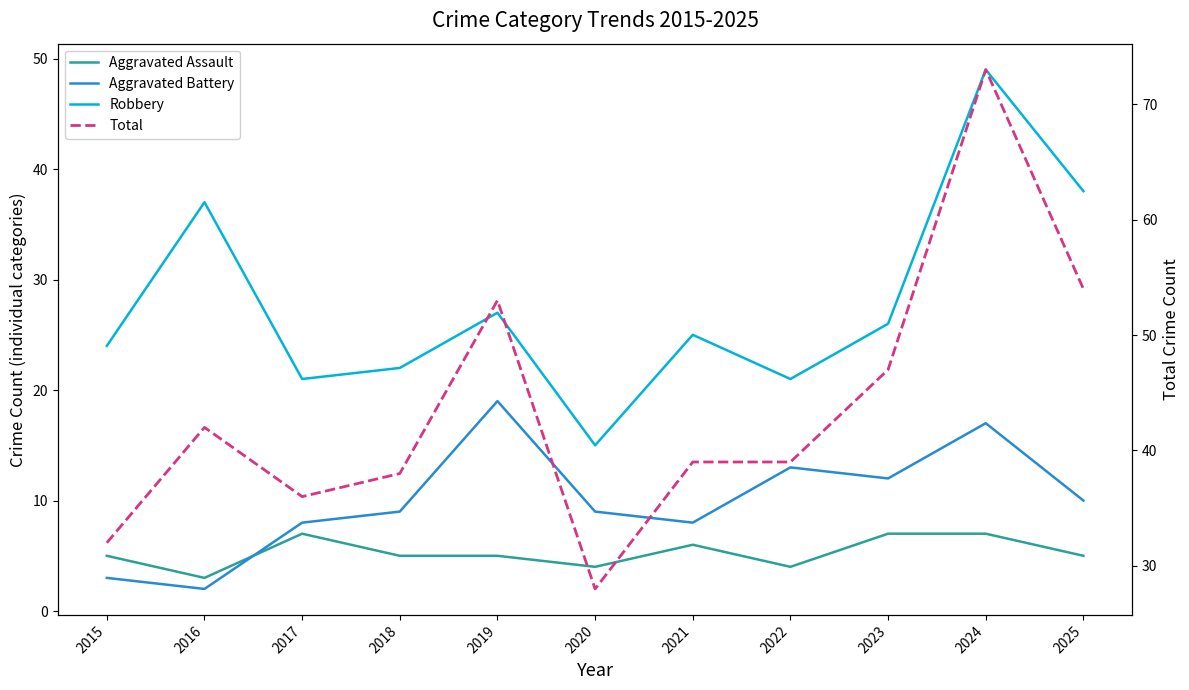

At which category does Total reach its first local peak?

2016